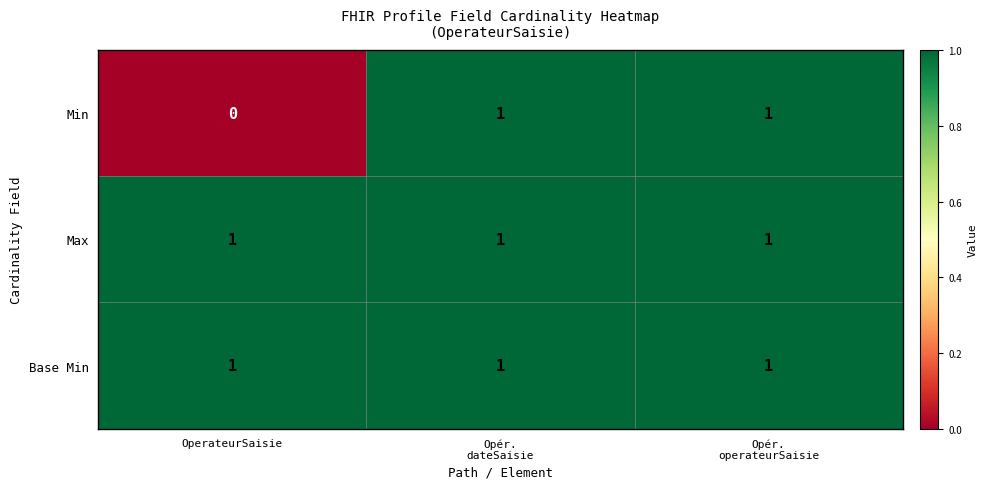

What is the sum of all Base Min values?

3